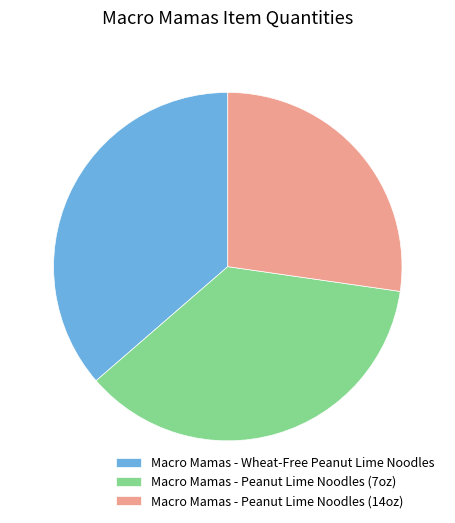

Is Macro Mamas - Peanut Lime Noodles (14oz) the majority of the pie?

No